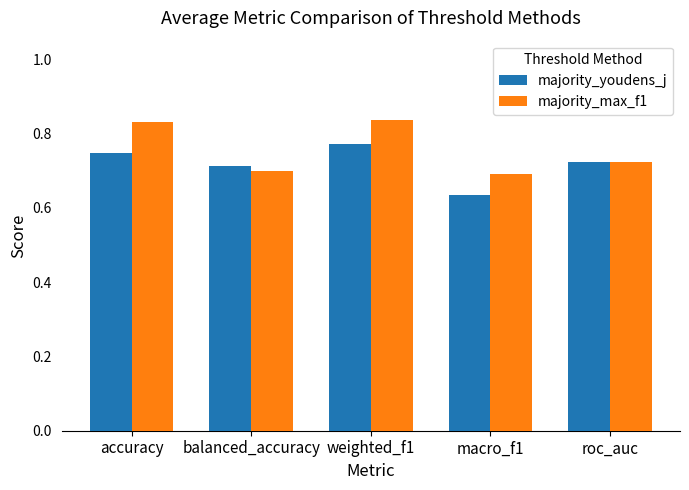

At how many categories does at least one series exceed 0?

5